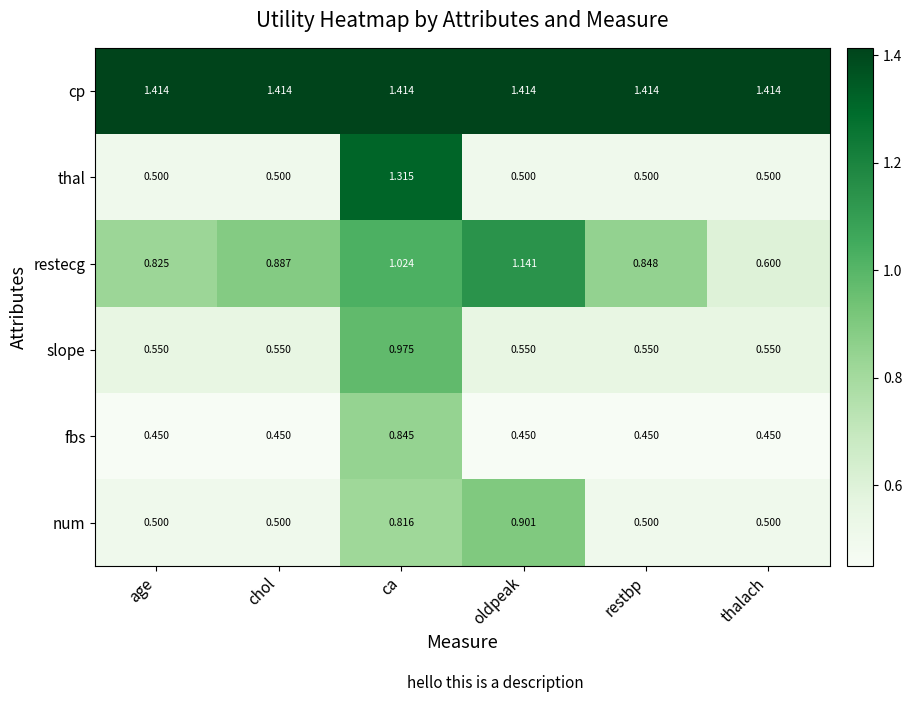

Which series changed the most between chol and thalach?

restecg